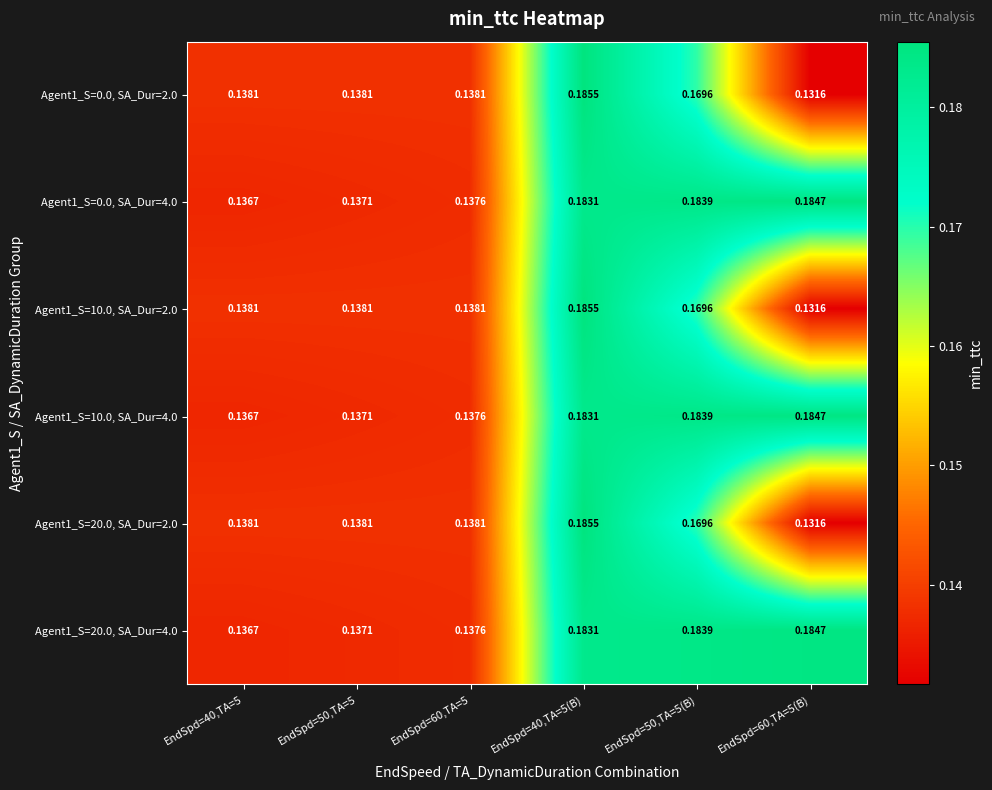

Is the value of Agent1_S=10.0, SA_Dur=2.0 at EndSpd=40,TA=5 greater than the value of Agent1_S=0.0, SA_Dur=2.0 at EndSpd=40,TA=5(B)?

No